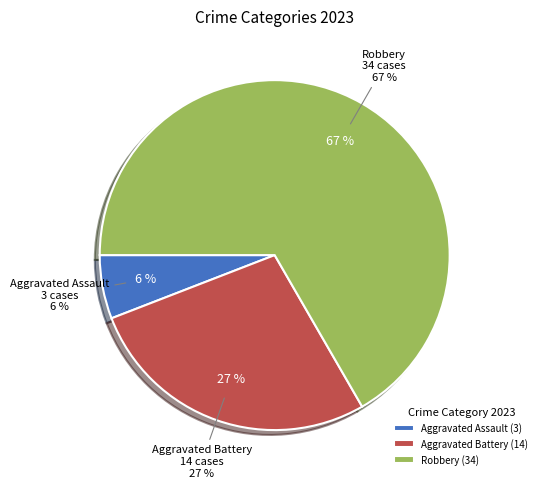

Which category accounts for the majority?

Robbery